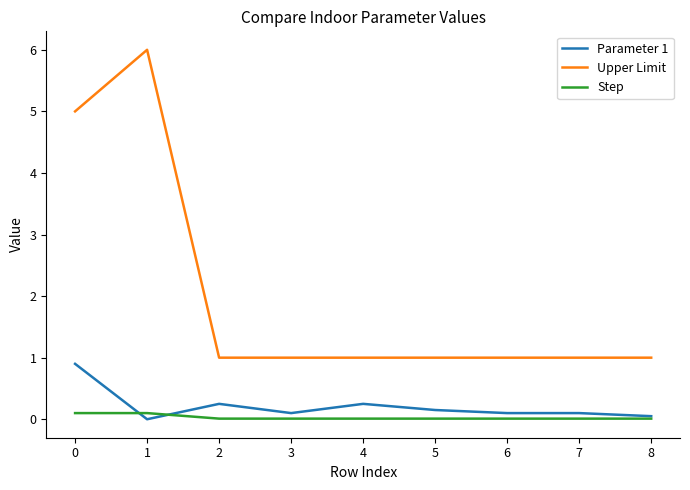

Is the value of Upper Limit at 8 greater than the value of Step at 2?

Yes